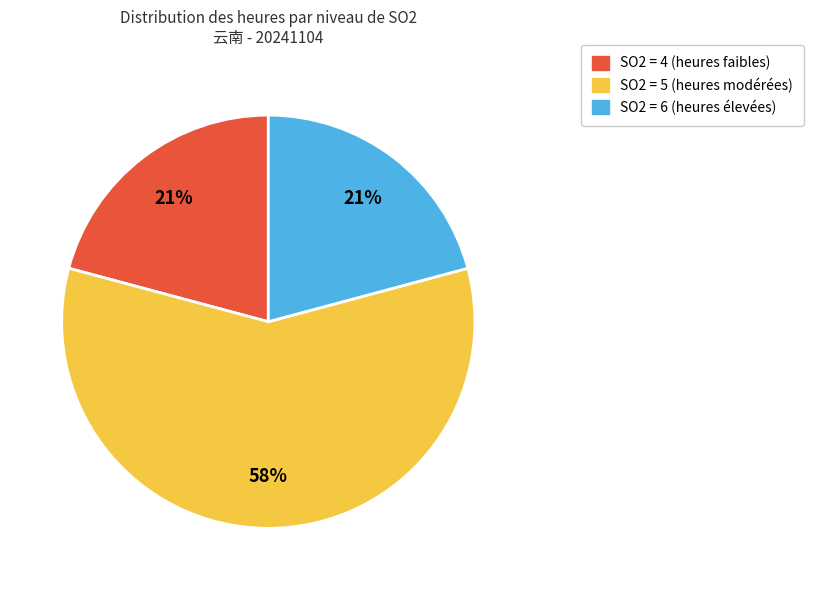

How many segments does this pie chart have?

3